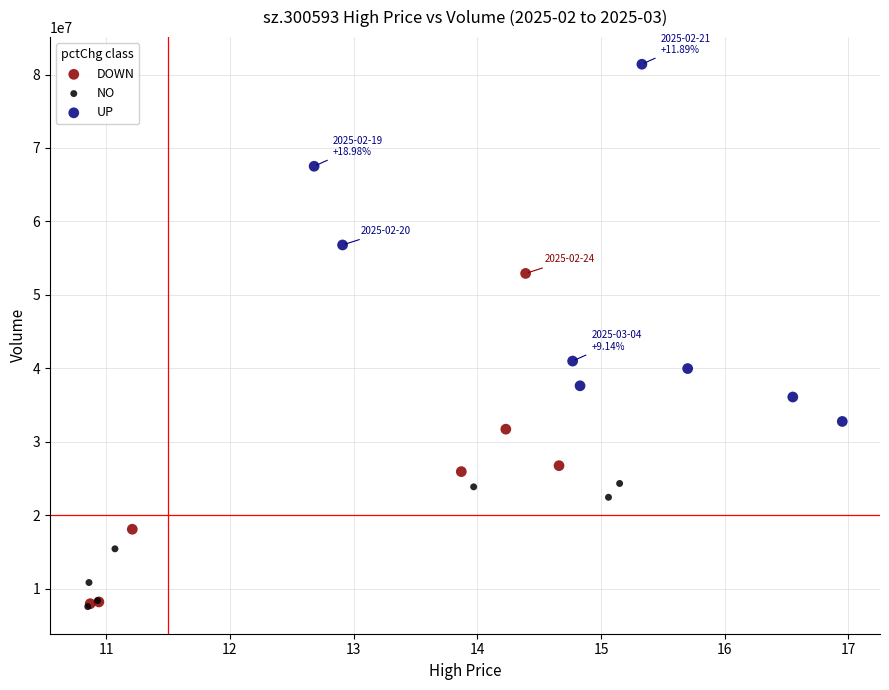

Which series contains the highest Y value?

UP